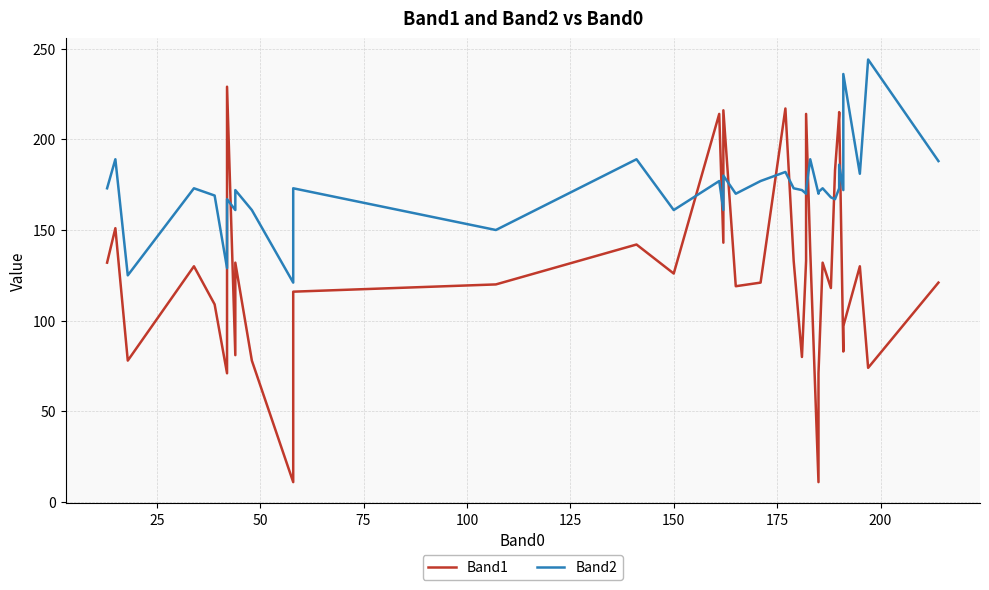

How many values in the Band2 series exceed 172?

18